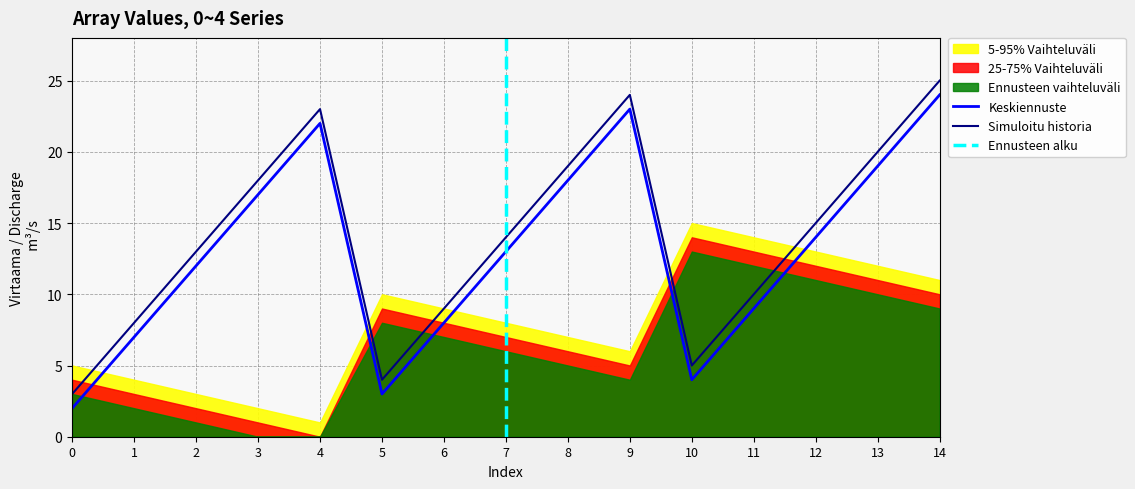

True or false: 5-95% Vaihteluväli and 25-75% Vaihteluväli intersect in this chart.

False